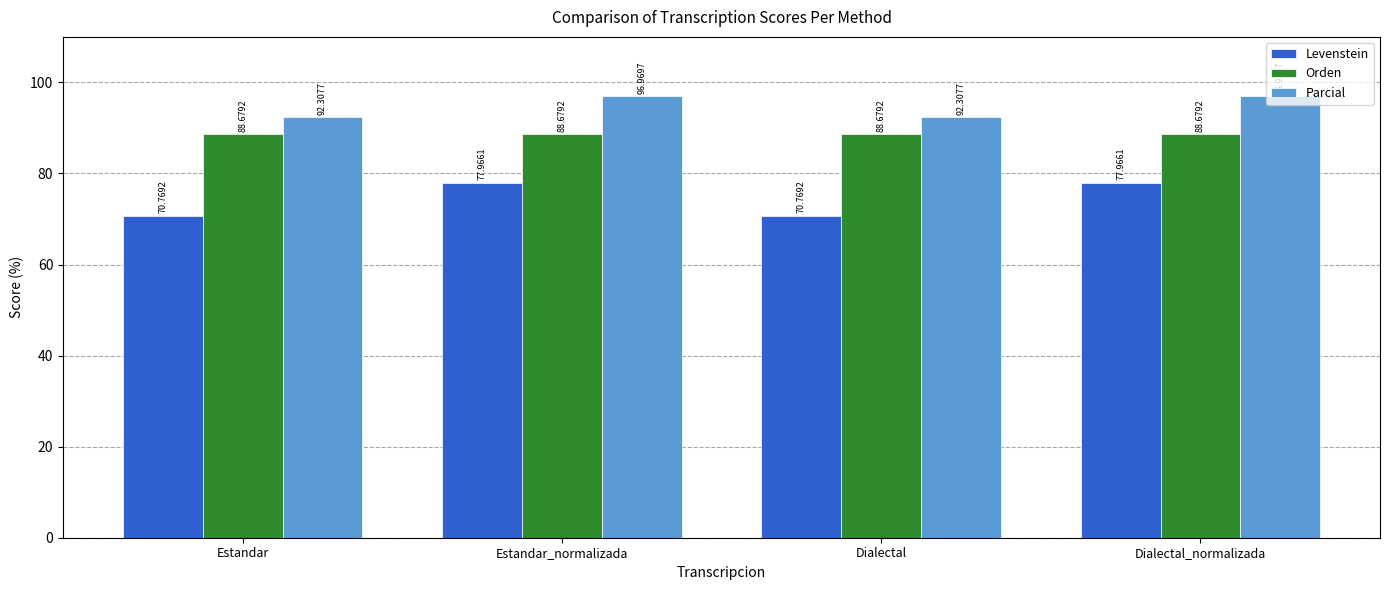

The Orden series shows 88.7 at Dialectal_normalizada. True or false?

True